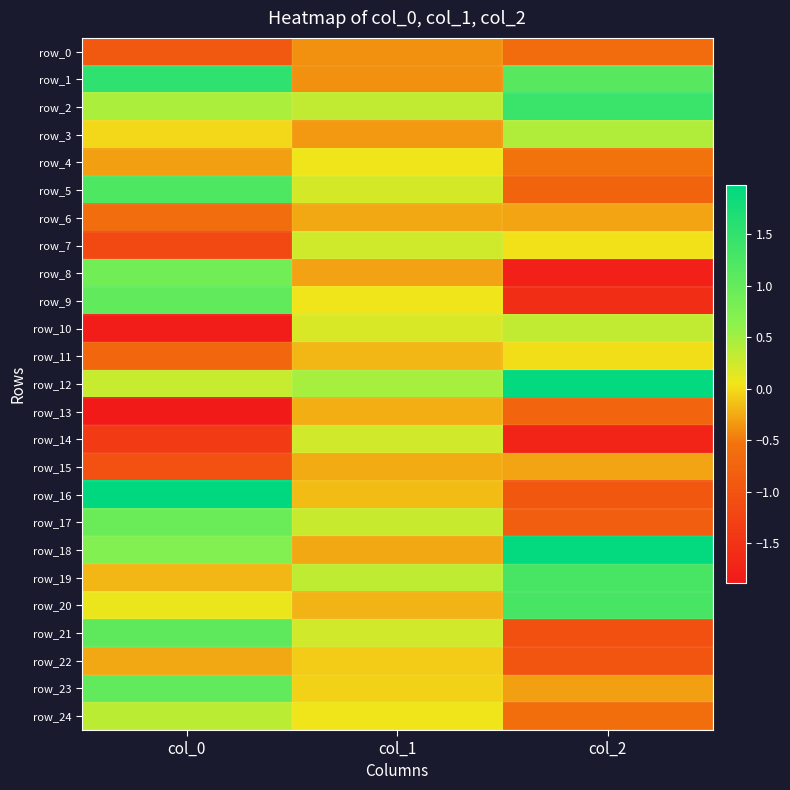

The value of row_21 at col_0 is 1.7. True or false?

False